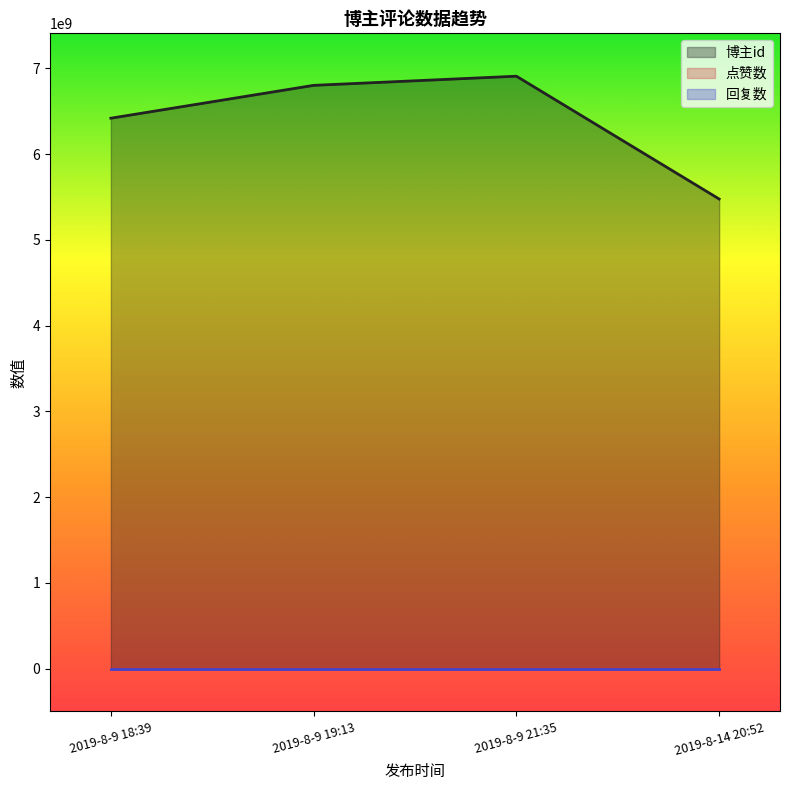

True or false: 博主id and 点赞数 cross at least once.

False